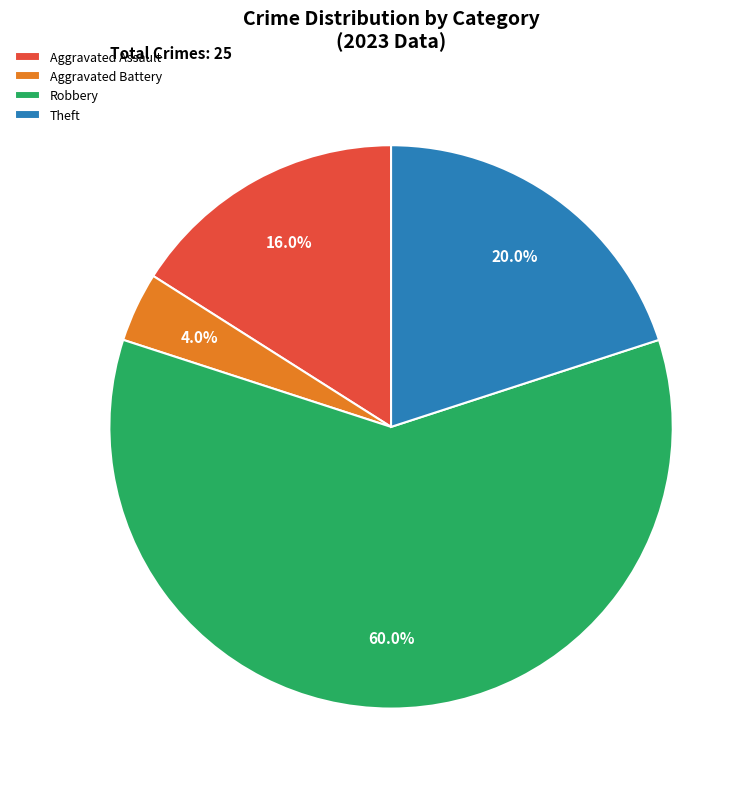

The Robbery slice represents 66% of the pie. True or false?

False